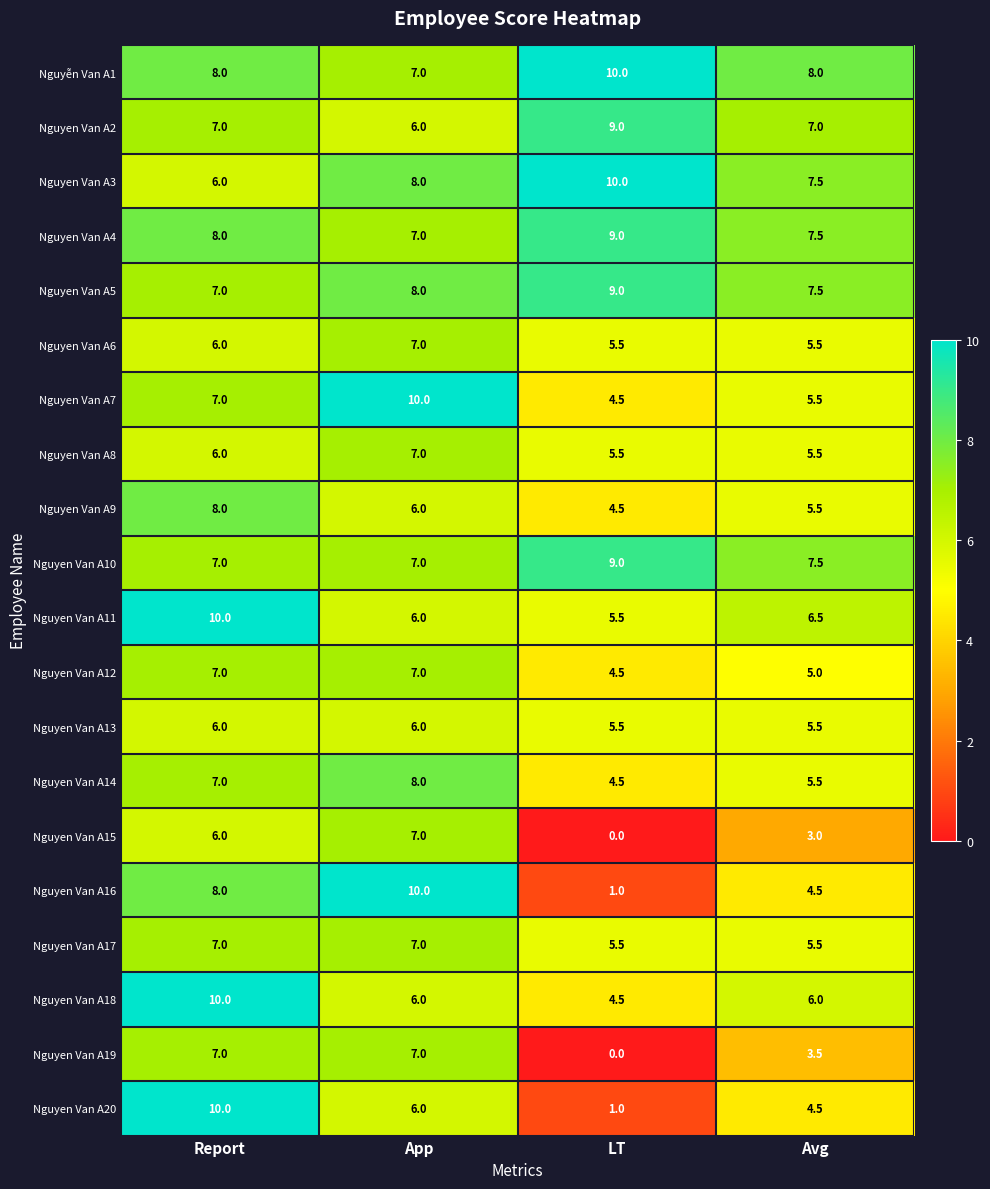

True or false: Nguyen Van A15 has a value of -3.6 at LT.

False